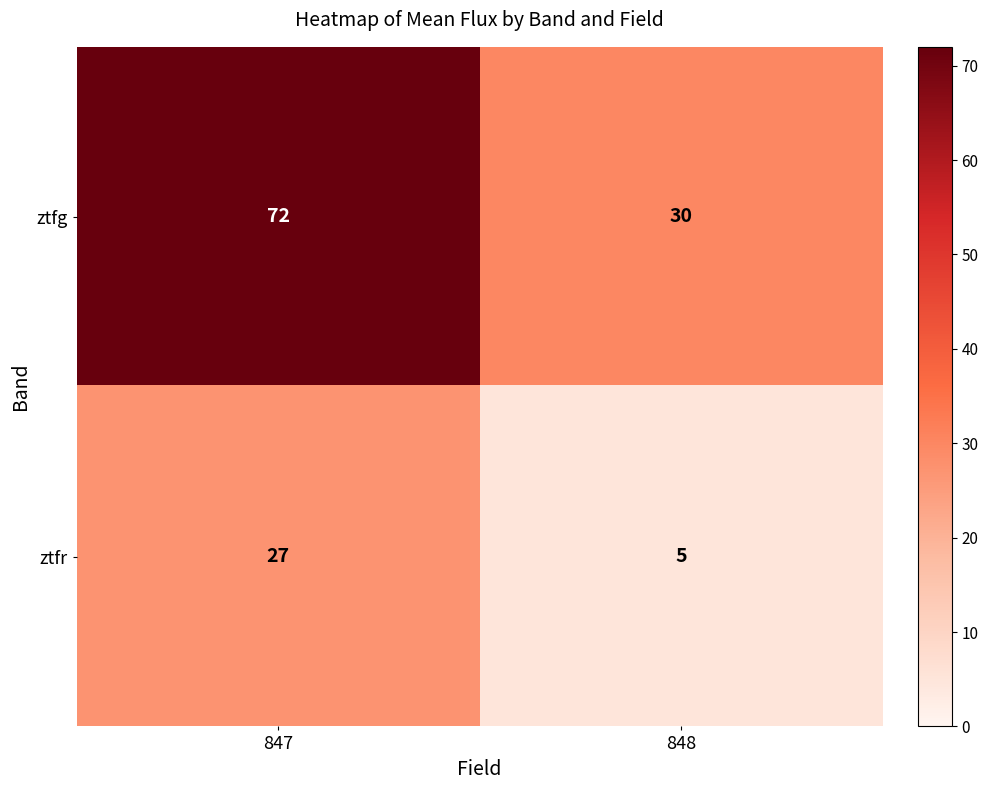

True or false: ztfr has a value of 5 at 848.

True